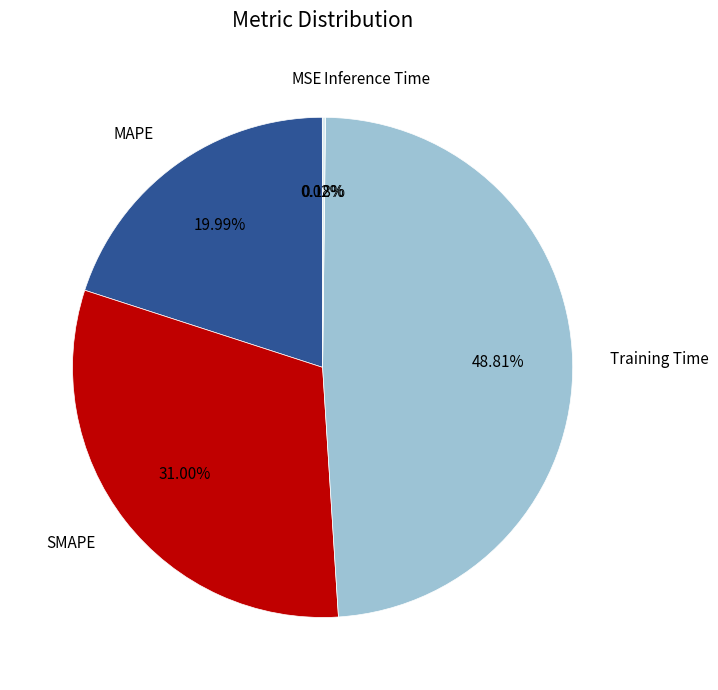

Is there any slice that represents more than half of the pie?

No